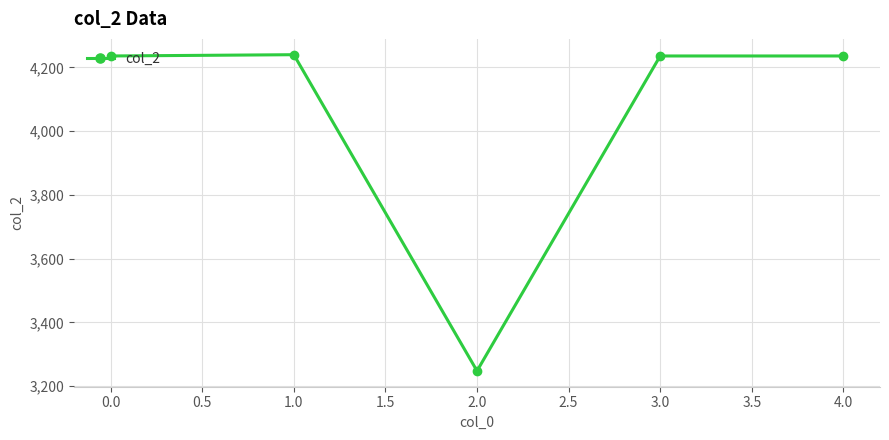

At which category does the data reach its first local peak?

1.0